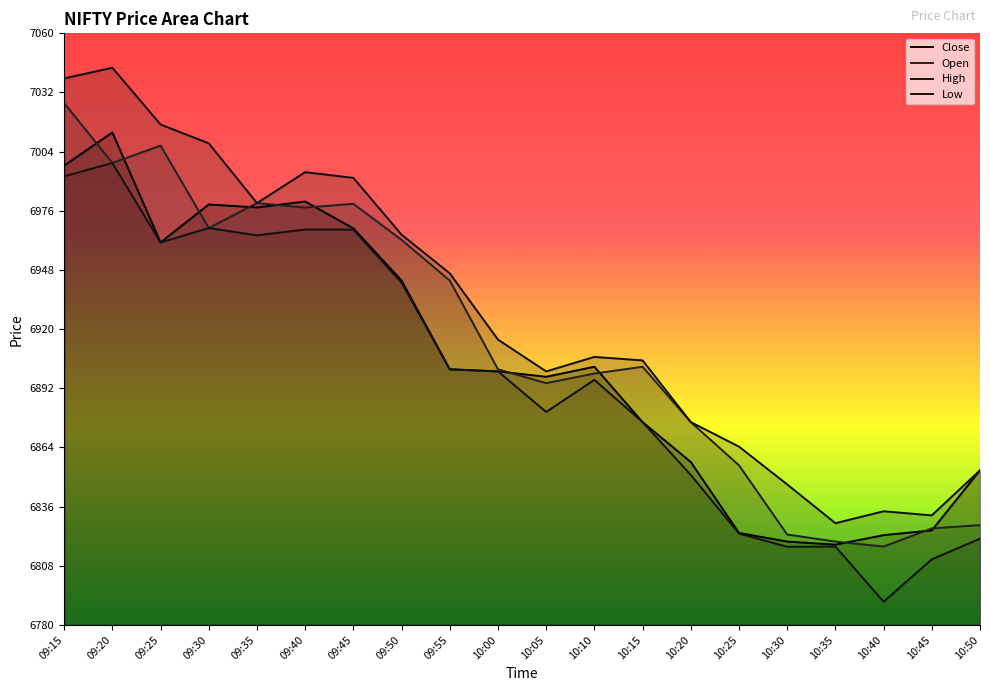

The High series shows 6994.3 at 09:40. True or false?

True